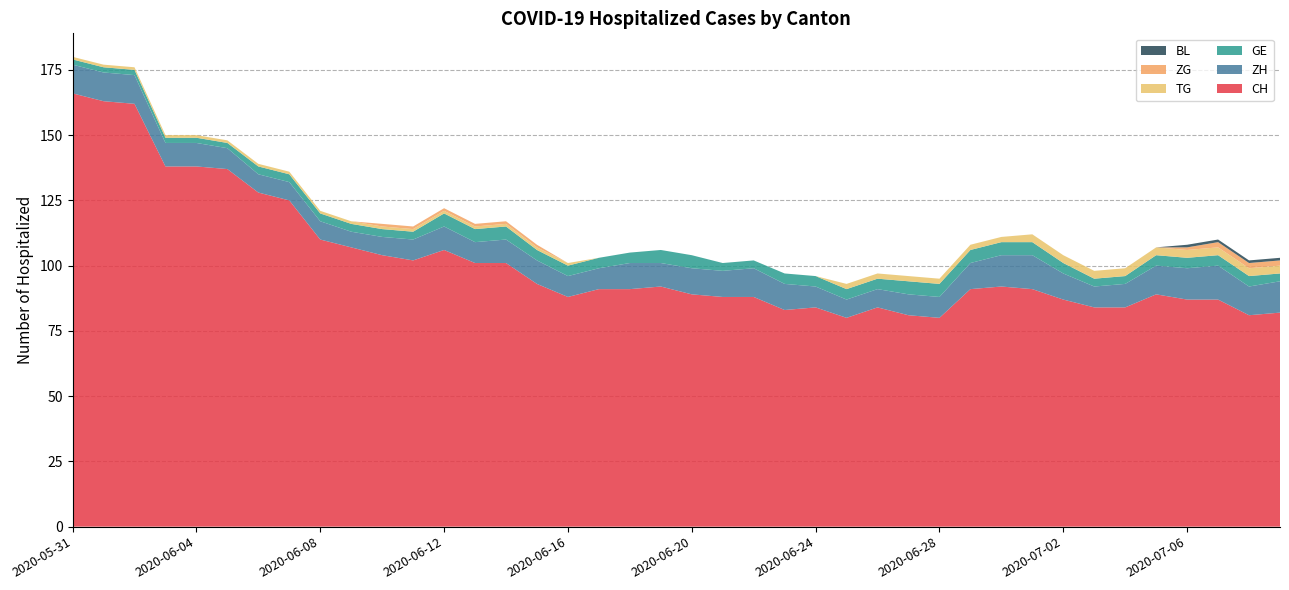

Reading left to right, transcribe all the data shown in this chart.

CH: 166	163	162	138	138	137	128	125	110	107	104	102	106	101	101	93	88	91	91	92	89	88	88	83	84	80	84	81	80	91	92	91	87	84	84	89	87	87	81	82
ZH: 11	11	11	9	9	8	7	7	7	6	7	8	9	8	9	9	8	8	10	9	10	10	11	10	8	7	7	8	8	10	12	13	10	8	9	11	12	13	11	12
GE: 2	2	2	2	2	2	3	3	3	3	3	3	5	5	5	4	4	4	4	5	5	3	3	4	4	4	4	5	5	5	5	5	4	3	3	4	4	4	4	3
TG: 1	1	1	1	1	1	1	1	1	1	1	1	1	1	1	1	1	0	0	0	0	0	0	0	0	2	2	2	2	2	2	3	3	3	3	3	3	3	3	3
ZG: 0	0	0	0	0	0	0	0	0	0	1	1	1	1	1	1	0	0	0	0	0	0	0	0	0	0	0	0	0	0	0	0	0	0	0	0	1	2	2	2
BL: 0	0	0	0	0	0	0	0	0	0	0	0	0	0	0	0	0	0	0	0	0	0	0	0	0	0	0	0	0	0	0	0	0	0	0	0	1	1	1	1